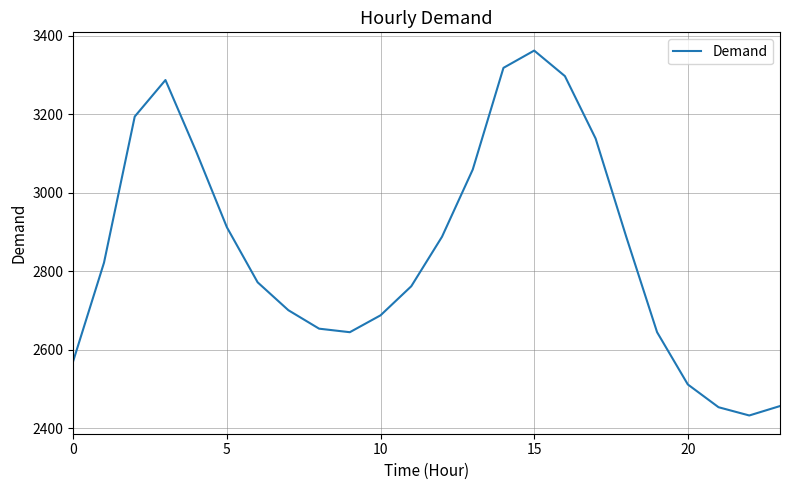

What is the difference between the maximum and minimum values?

929